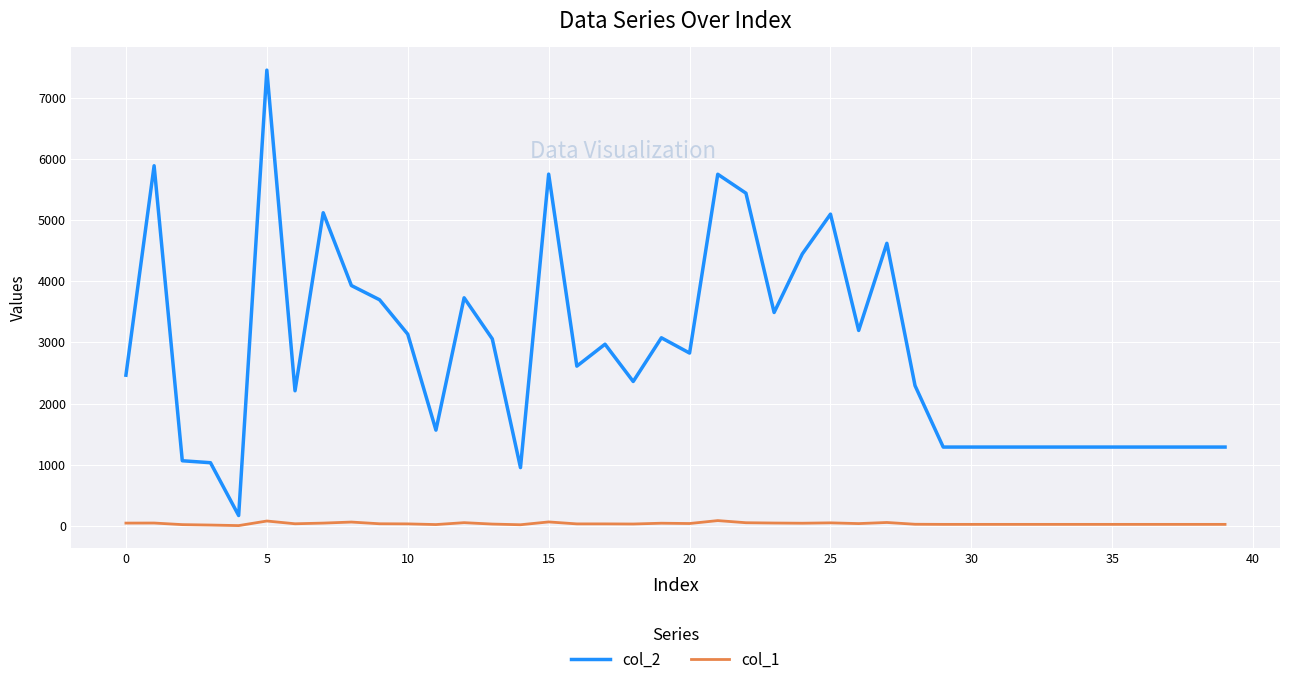

Which series has the largest total across all categories?

col_2